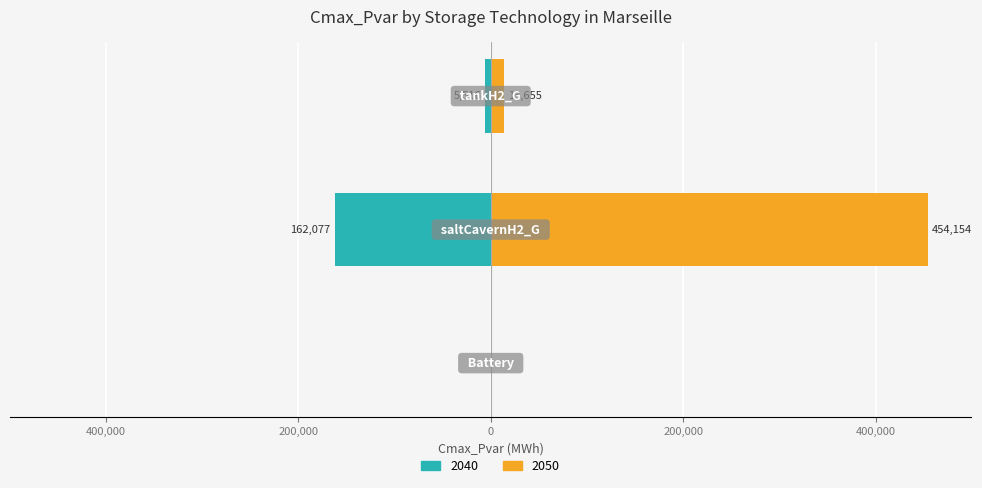

Rank the categories by 2050 value from highest to lowest.

saltCavernH2_G, tankH2_G, Battery